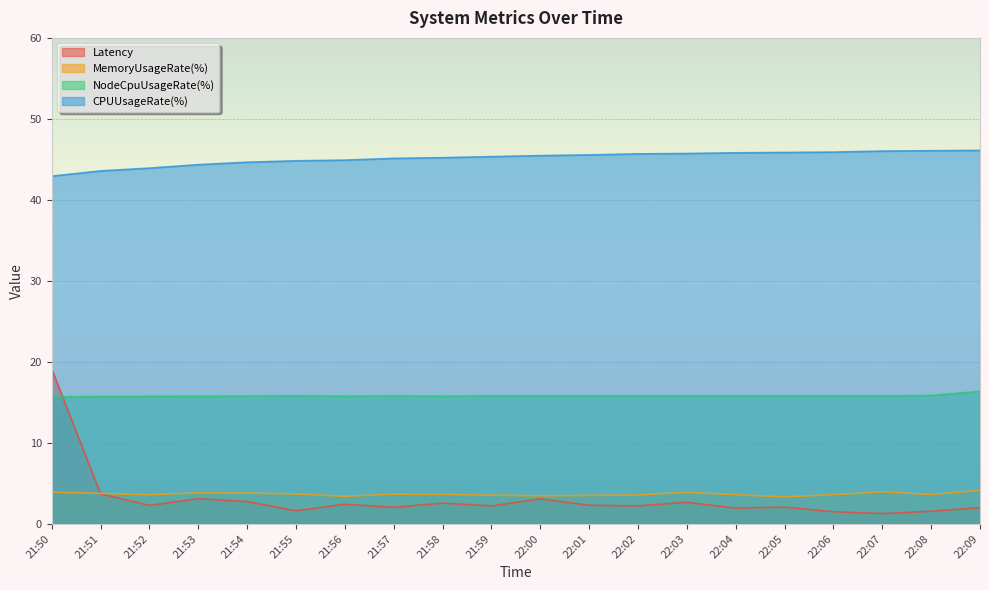

The CPUUsageRate(%) series shows 44.9 at 21:56. True or false?

True